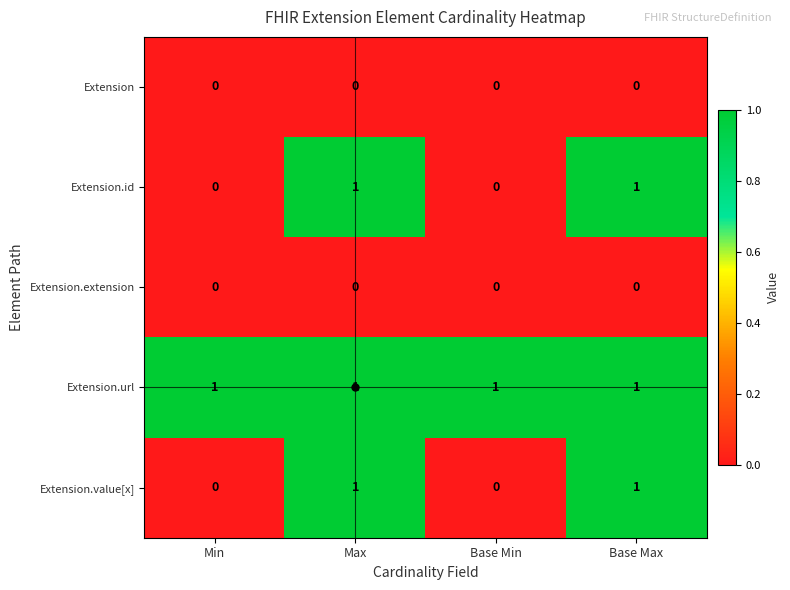

How many distinct data groups are displayed?

5